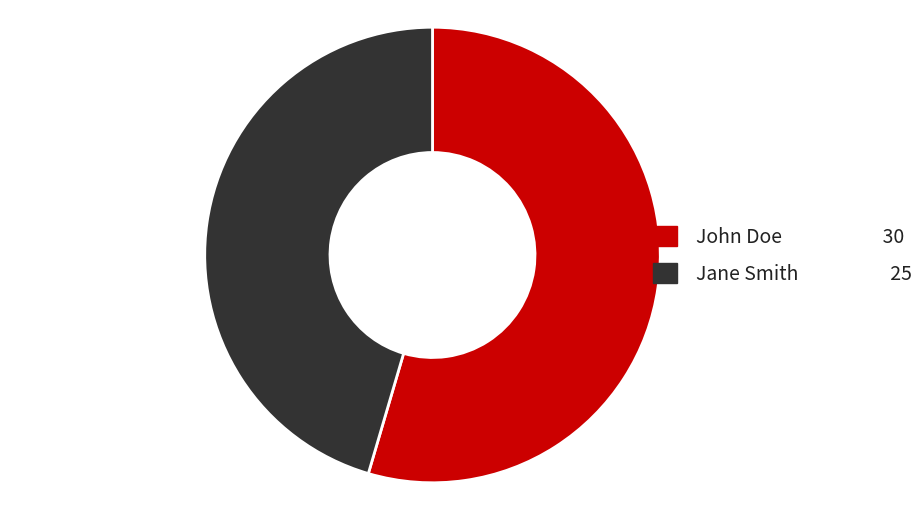

Which category has the smallest portion of the pie?

Jane Smith